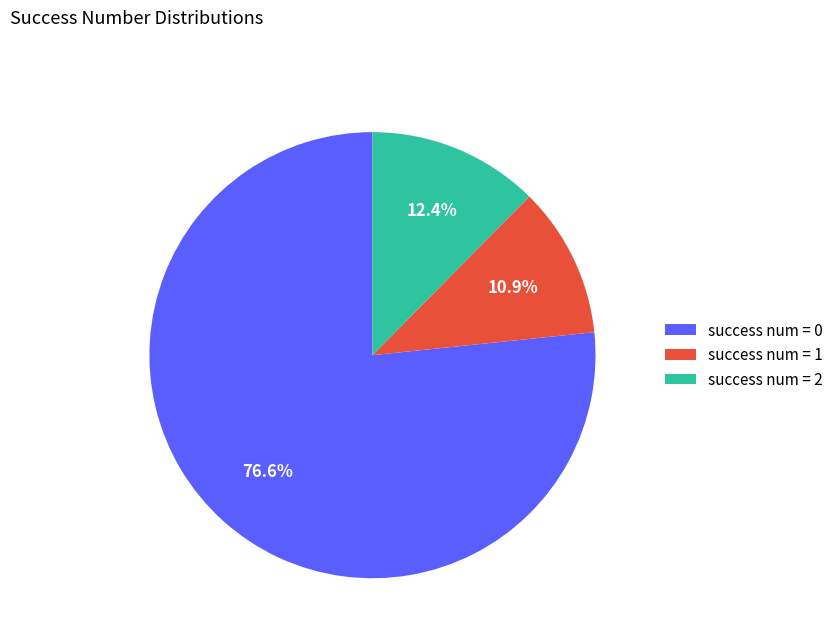

Rank the categories by value from highest to lowest.

success num = 0, success num = 2, success num = 1